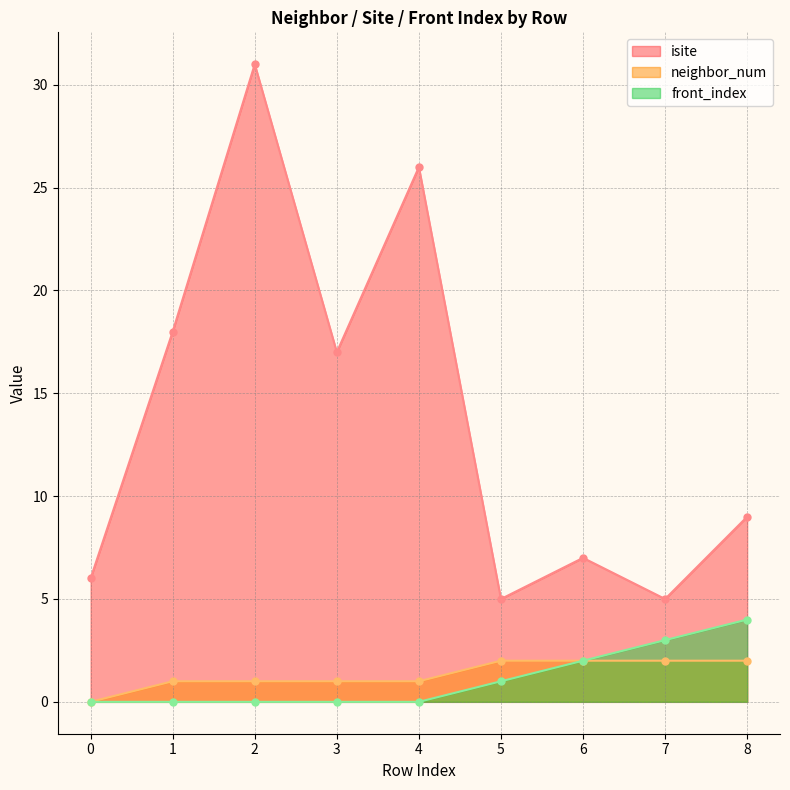

True or false: front_index and neighbor_num intersect in this chart.

False